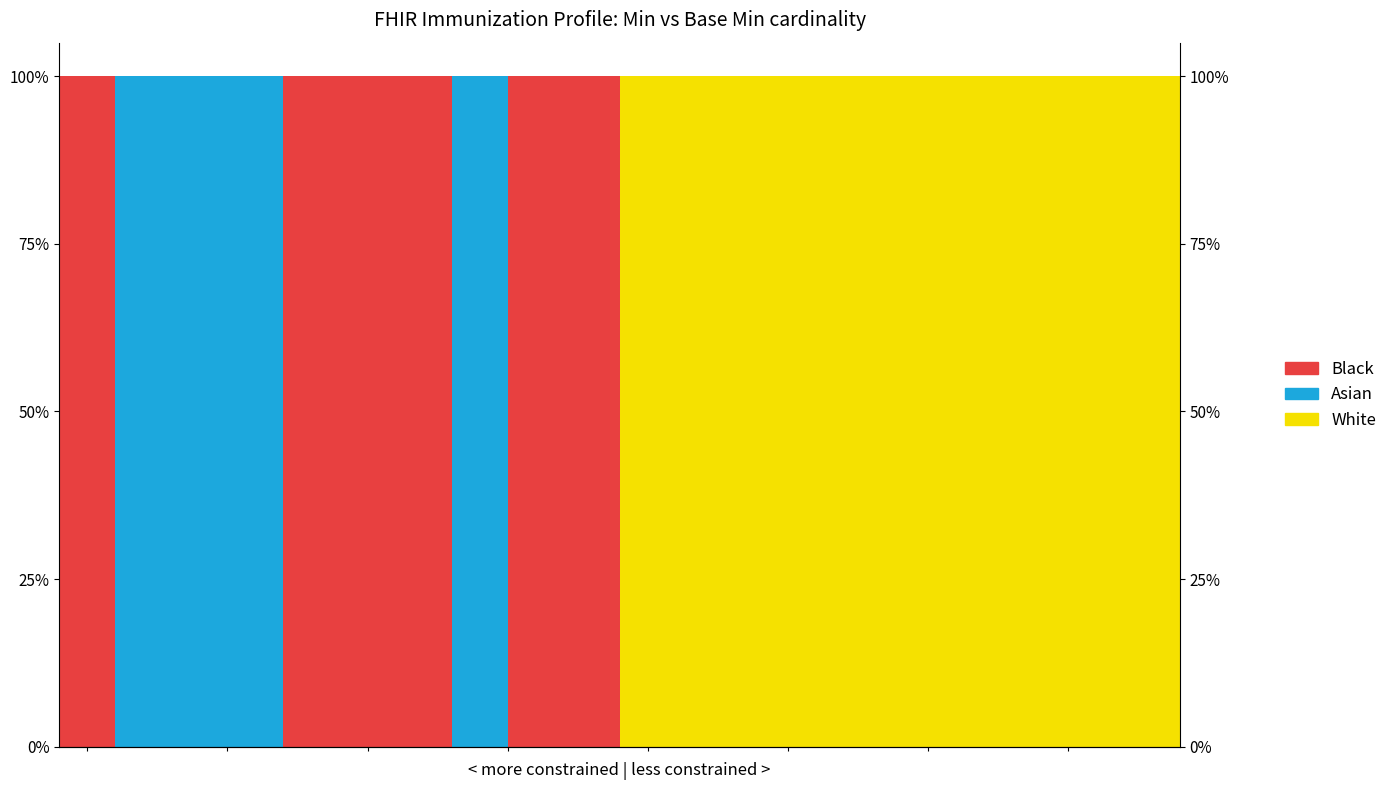

How many categories are shown in the chart?

20